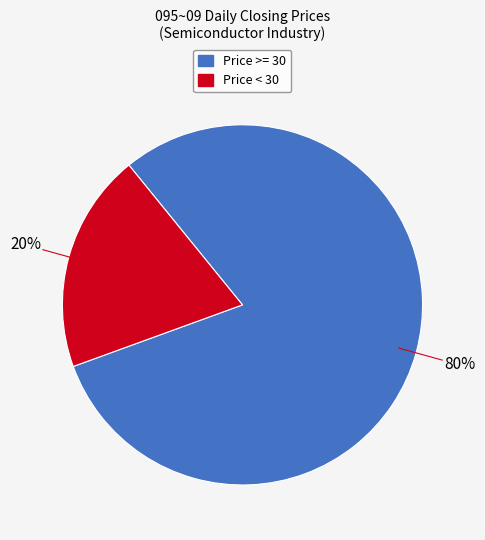

To the nearest percent, what is the average slice percentage?

50%